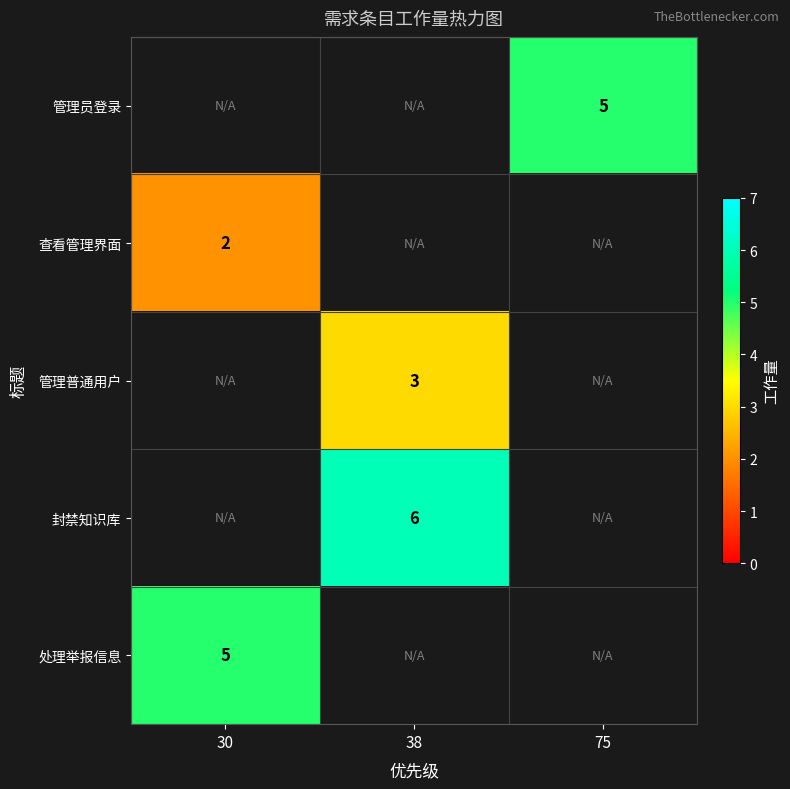

The value of 管理普通用户 at 38 is 4. True or false?

False